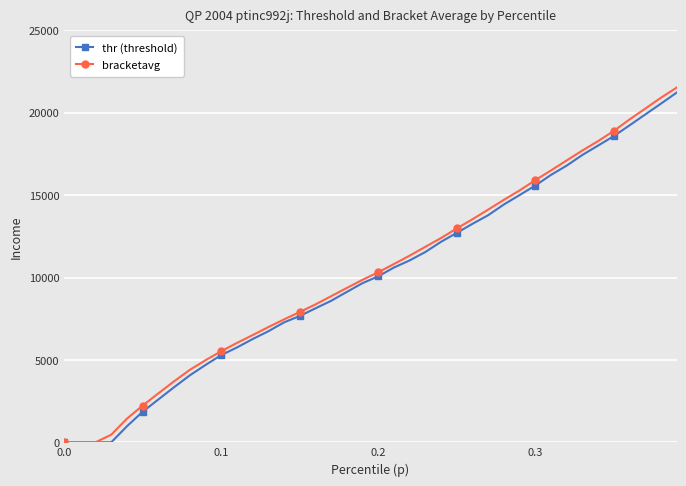

What is the greatest value displayed?

21533.0